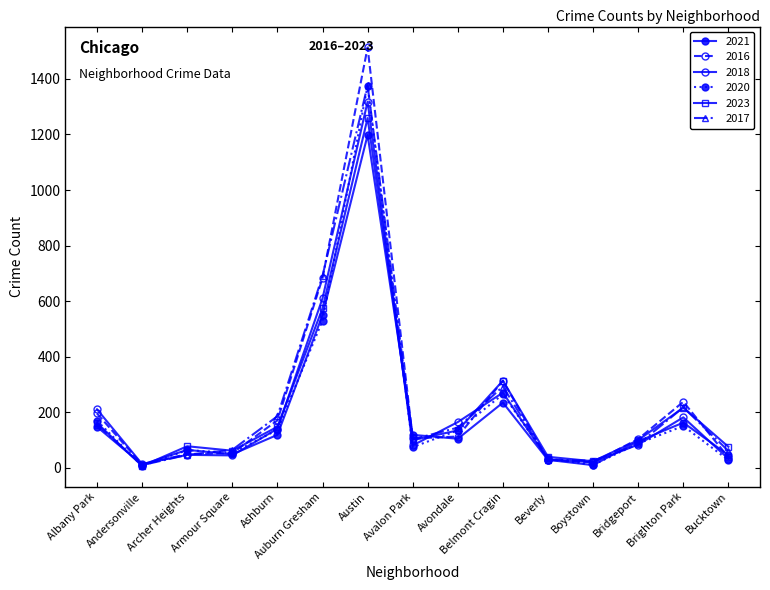

True or false: 2018 has a value of 265 at Avondale.

False